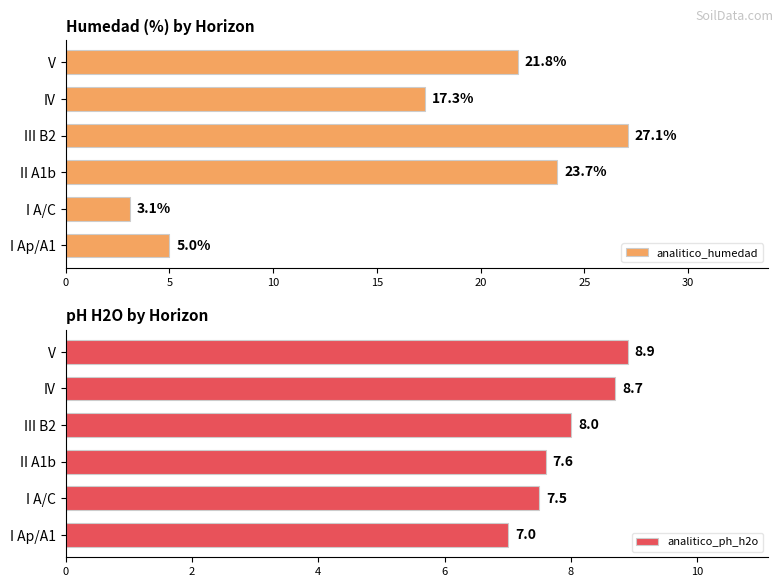

True or false: analitico_ph_h2o has a value of 3.0 at V.

False